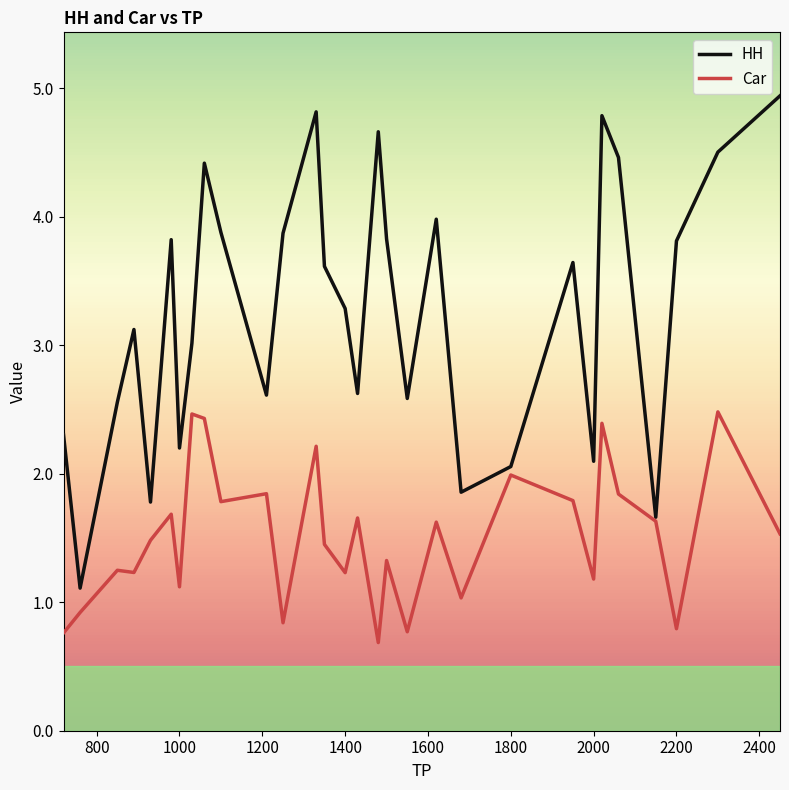

What is the lowest value of the Car series?

0.7